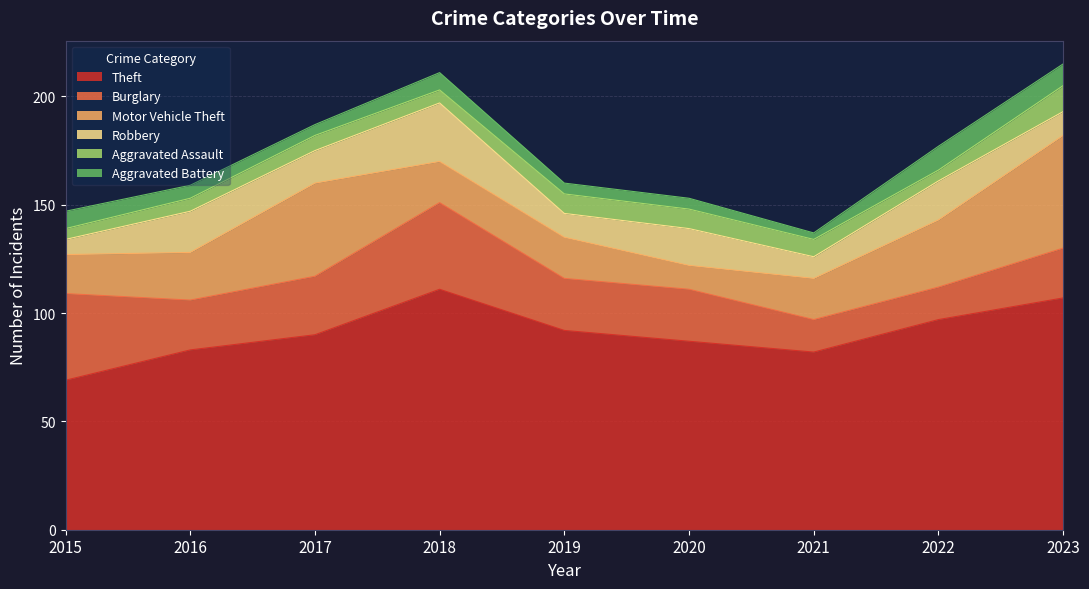

Rank the series at 2022 from highest to lowest value.

Theft, Motor Vehicle Theft, Robbery, Burglary, Aggravated Battery, Aggravated Assault